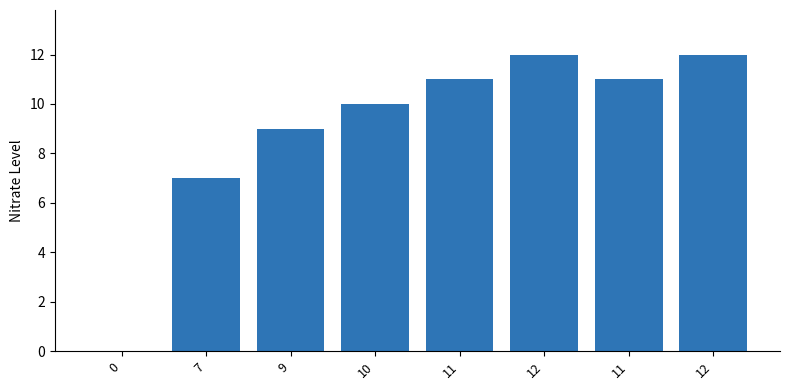

What is the difference between the values at 10 and 11?

1